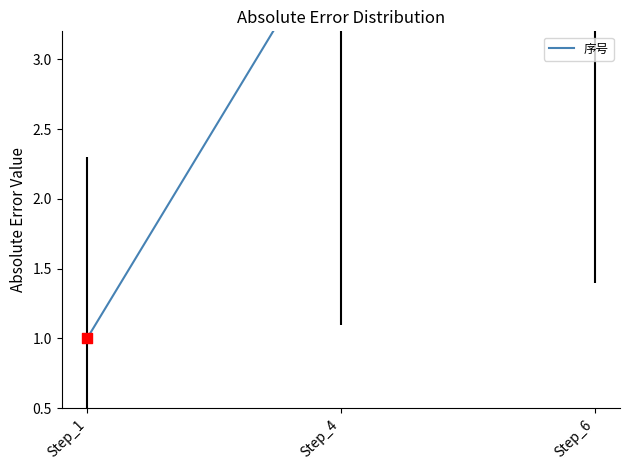

Approximately how many times larger is the value at Step_4 compared to Step_6?

0.7